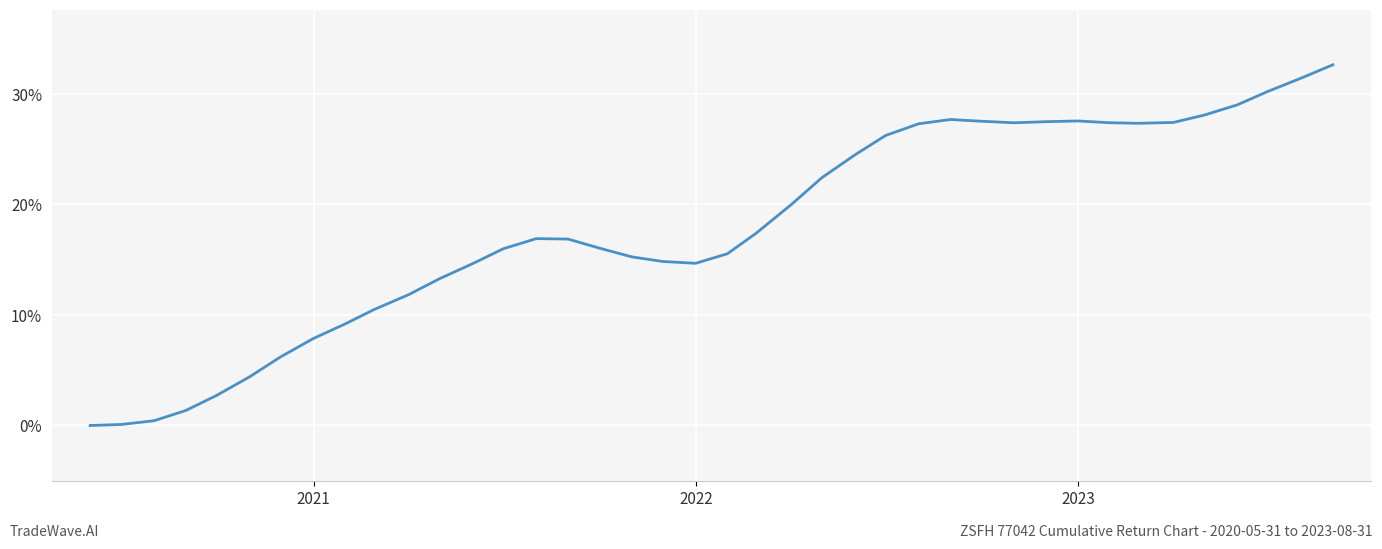

What is the sum of all values?

7.2